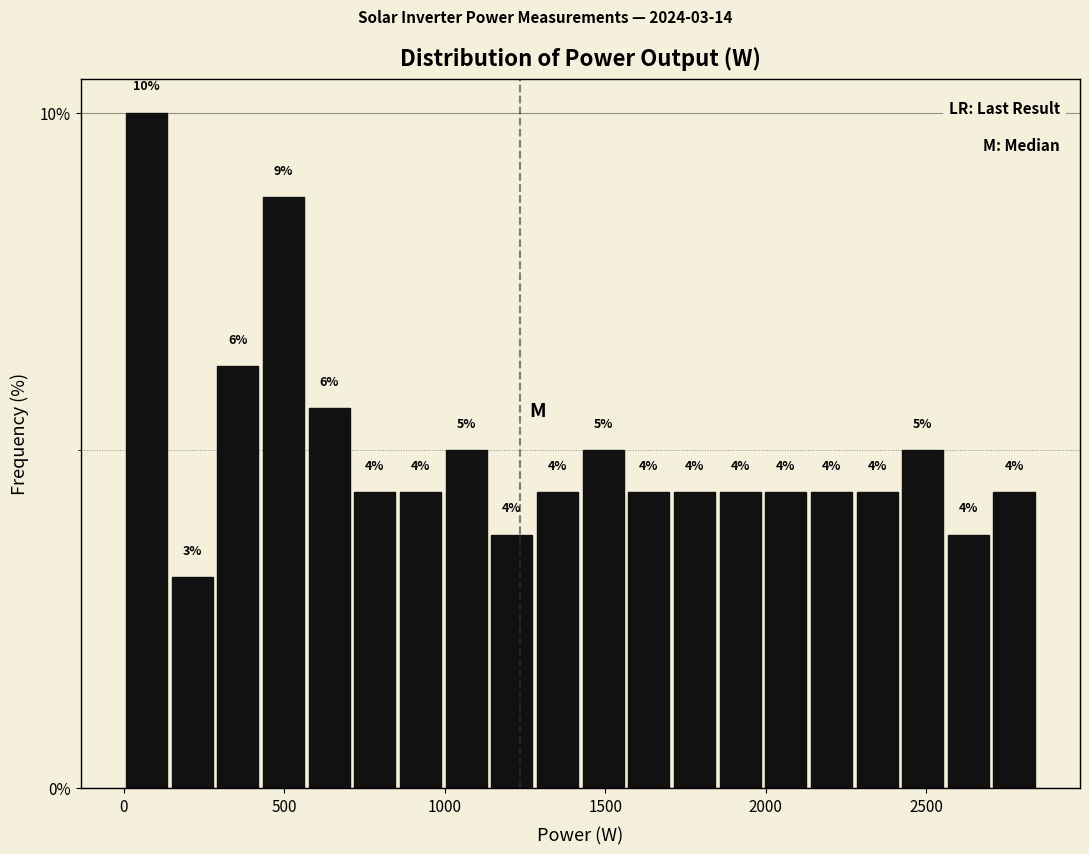

Around what value on the x-axis is the tallest bar? Give the approximate position of its centre, as read against the axis.

50